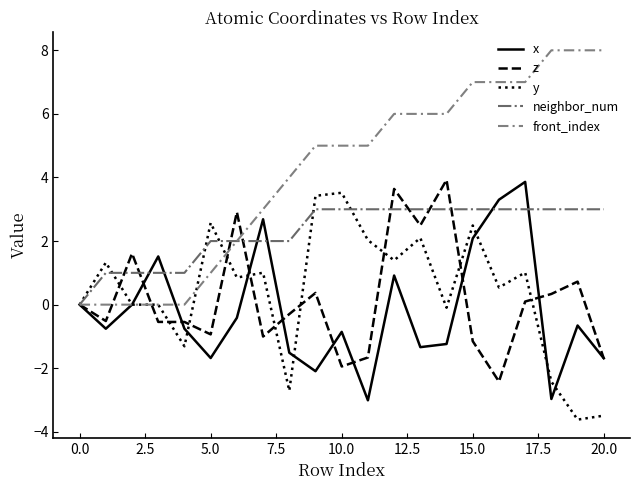

Count the number of categories in the chart.

21